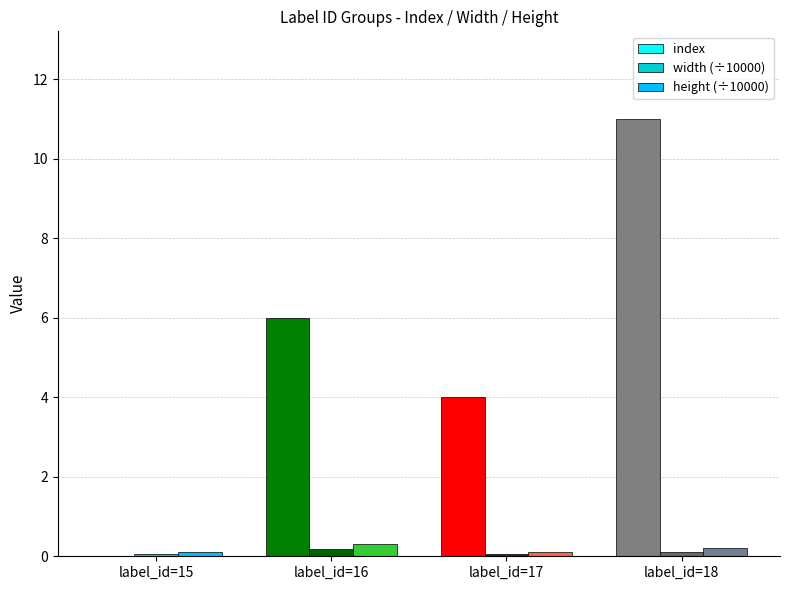

How many series are shown in this chart?

3